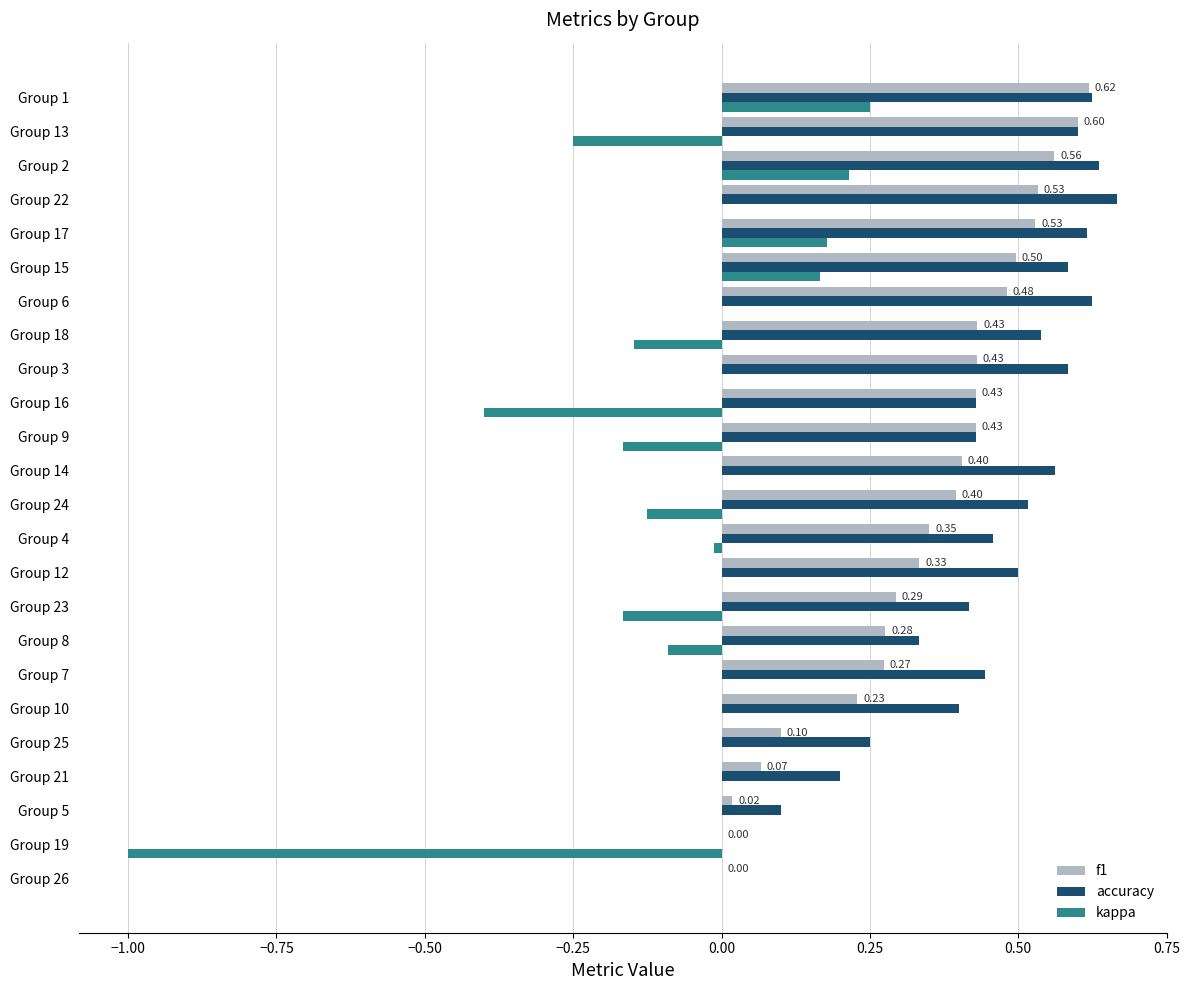

Is the value of f1 at Group 16 greater than the value of kappa at Group 12?

Yes